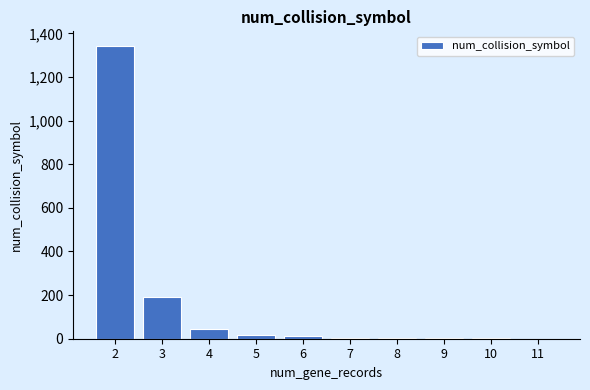

At which label does the data first exceed 13?

2